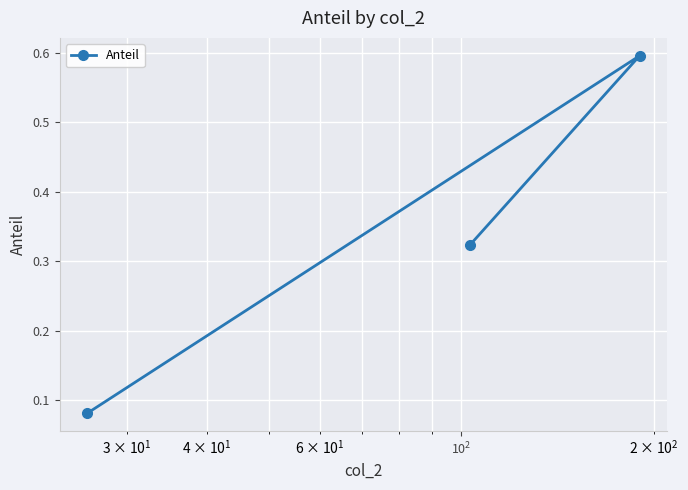

What is the sum of all values?

1.0